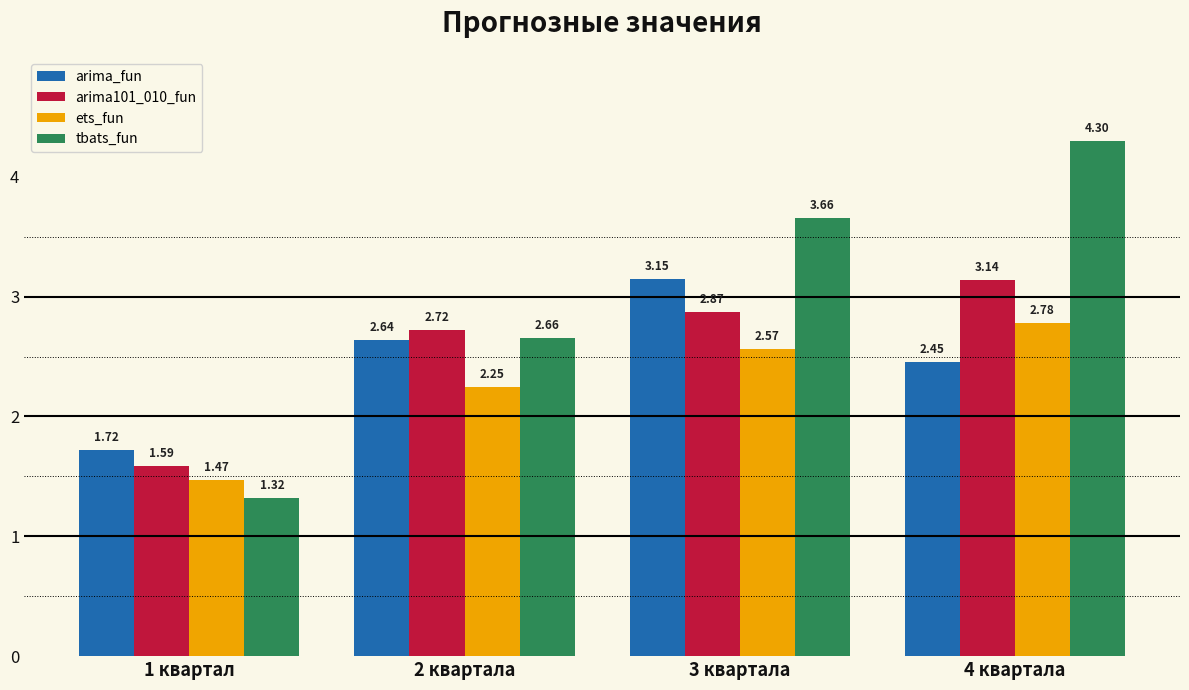

Is it true that arima101_010_fun equals 1.9 at 3 квартала?

False